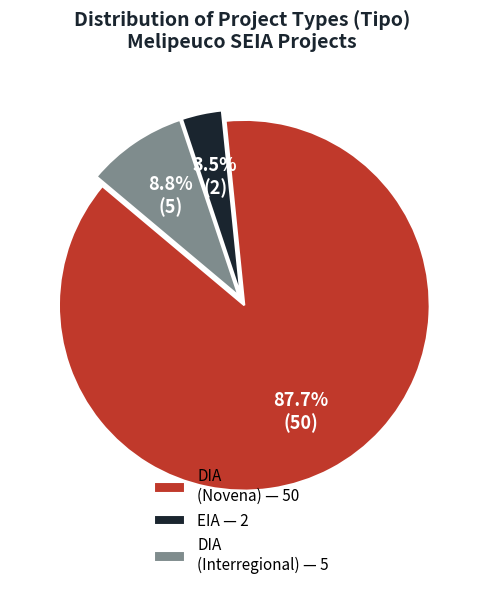

Rank the categories by value from lowest to highest.

EIA — 2, DIA (Interregional) — 5, DIA (Novena) — 50